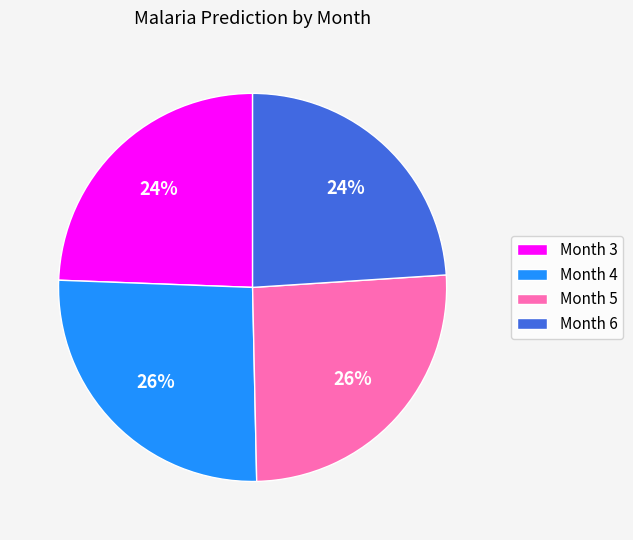

Count the number of slices in the pie.

4